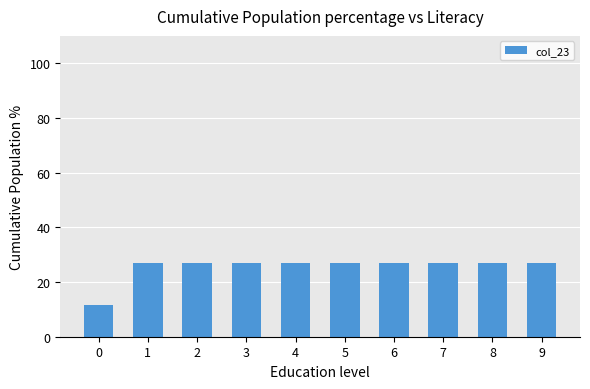

Where does the data first go above 27?

1